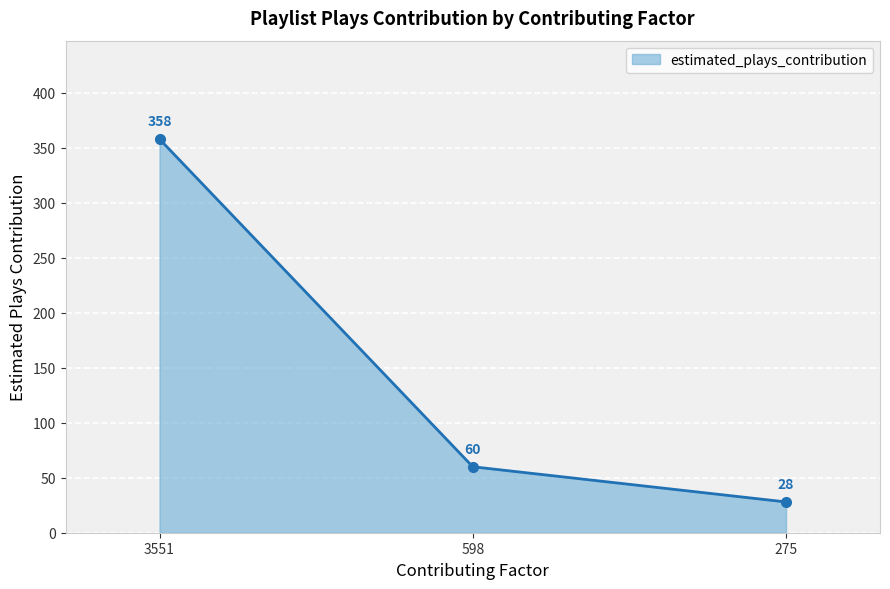

What is the greatest value displayed?

358